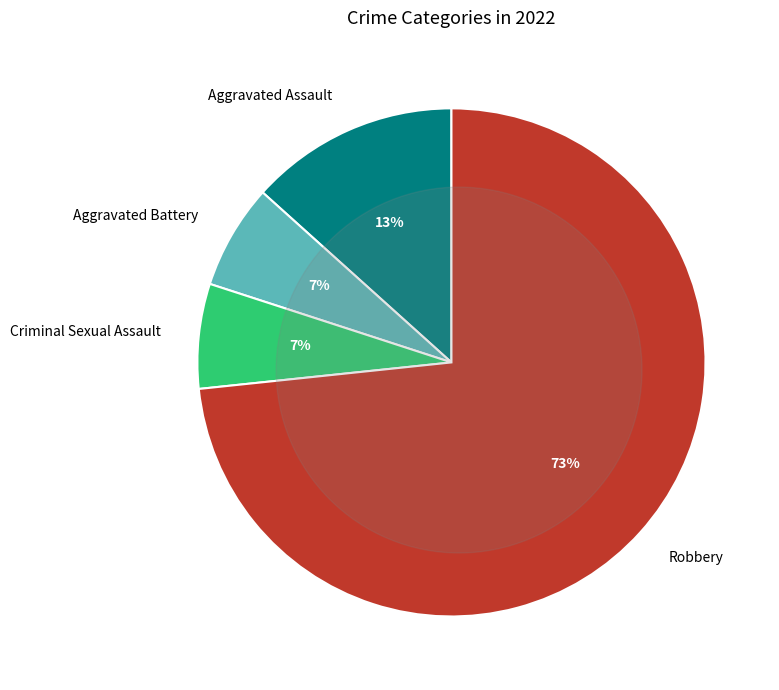

Combined, what portion of the pie is Aggravated Assault and Robbery?

86.7%